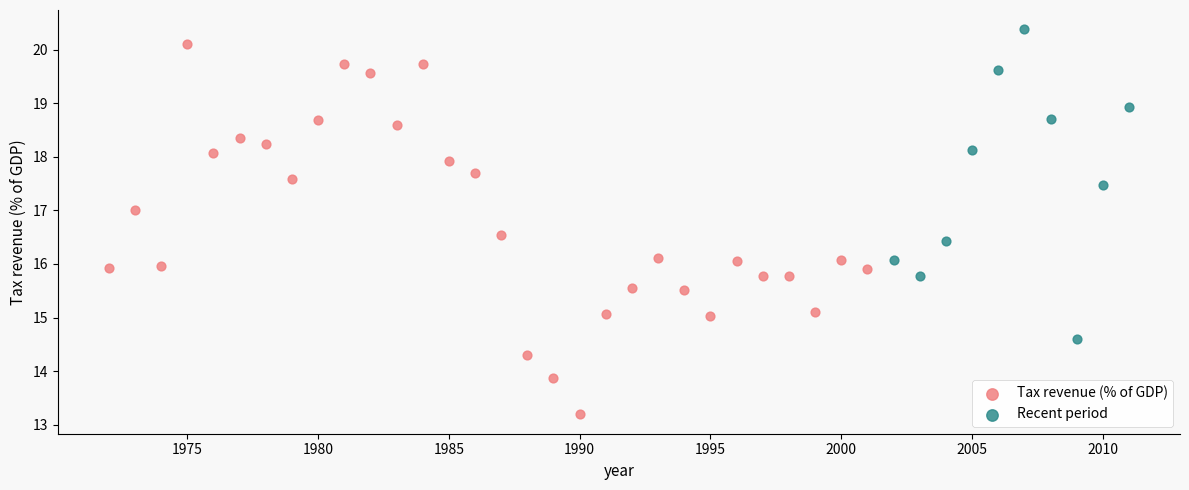

Which series has the widest spread of Y values?

Tax revenue (% of GDP)